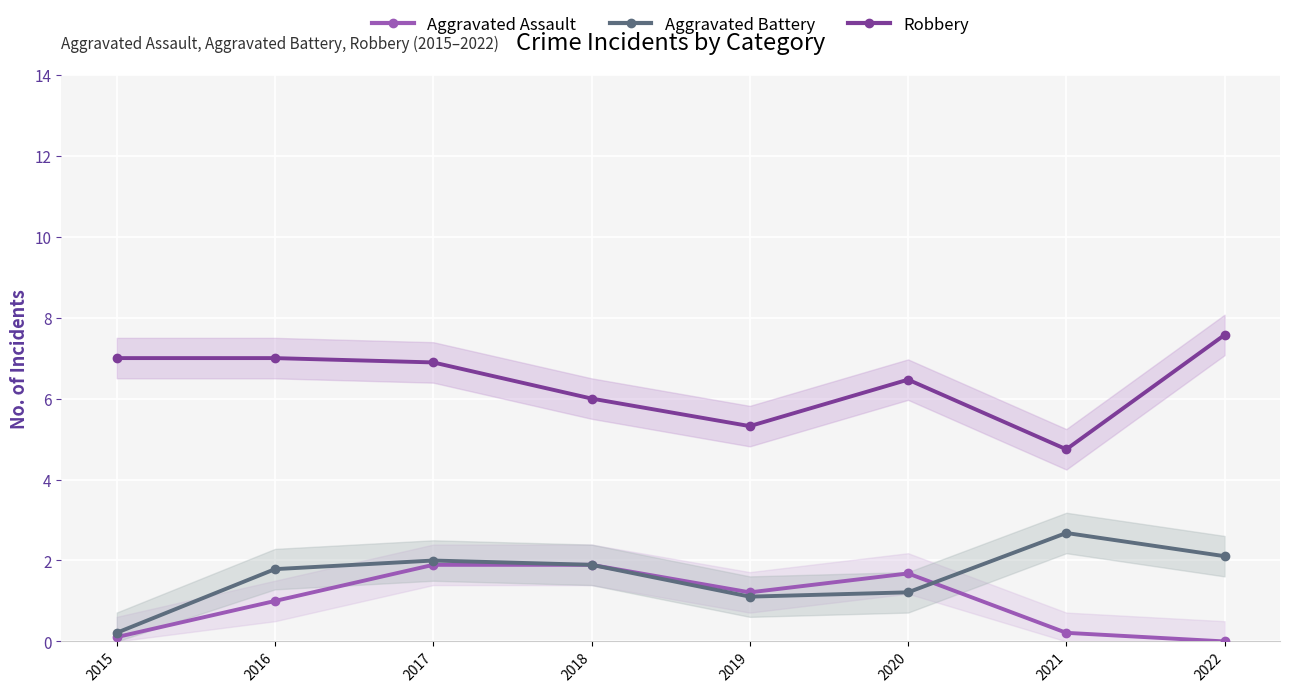

Where is Robbery nearest to the value 6?

2018